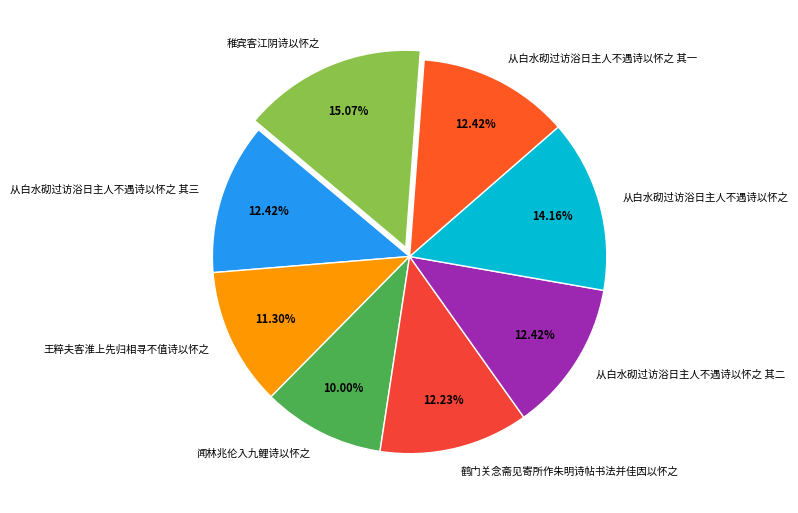

Which slice is the largest?

稚宾客江阴诗以怀之